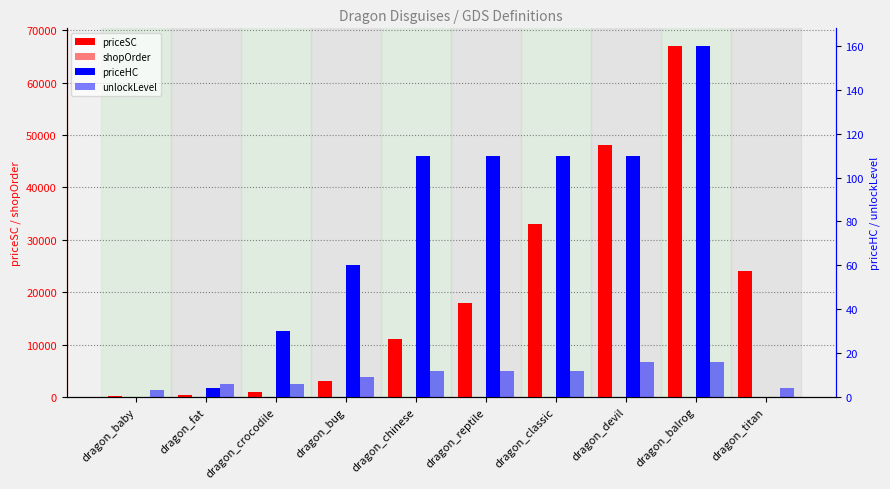

Reading left to right, list all the values displayed in this chart.

priceSC: dragon_baby=200	dragon_fat=400	dragon_crocodile=1000	dragon_bug=3000	dragon_chinese=11000	dragon_reptile=18000	dragon_classic=33000	dragon_devil=48000	dragon_balrog=67000	dragon_titan=24000
shopOrder: dragon_baby=1	dragon_fat=2	dragon_crocodile=2	dragon_bug=3	dragon_chinese=4	dragon_reptile=4	dragon_classic=4	dragon_devil=4	dragon_balrog=4	dragon_titan=1
priceHC: dragon_baby=0	dragon_fat=4	dragon_crocodile=30	dragon_bug=60	dragon_chinese=110	dragon_reptile=110	dragon_classic=110	dragon_devil=110	dragon_balrog=160	dragon_titan=0
unlockLevel: dragon_baby=3	dragon_fat=6	dragon_crocodile=6	dragon_bug=9	dragon_chinese=12	dragon_reptile=12	dragon_classic=12	dragon_devil=16	dragon_balrog=16	dragon_titan=4